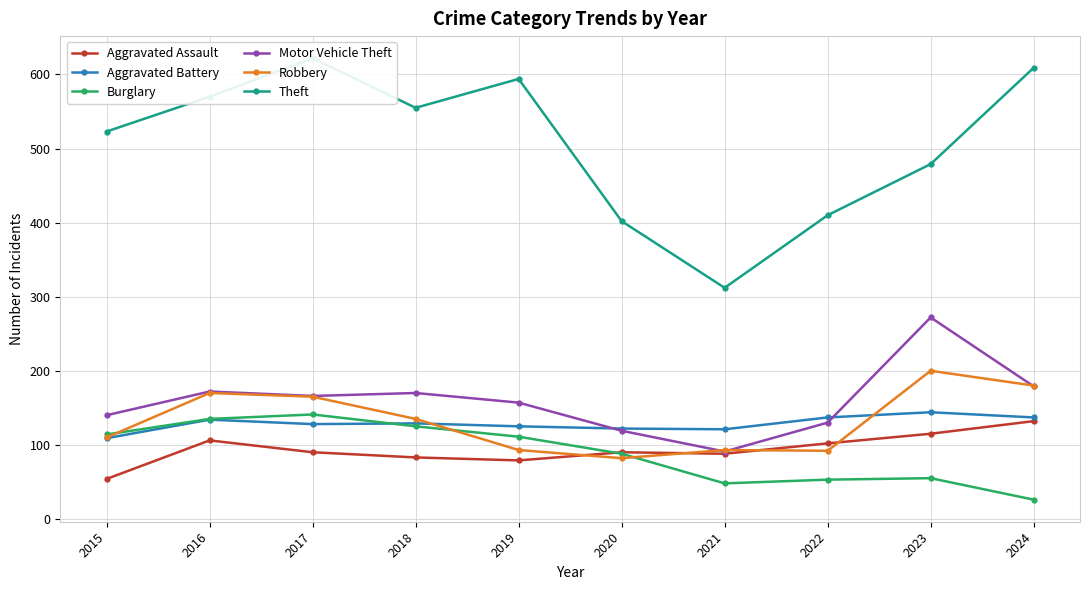

What is the difference between the maximum and minimum values in the Motor Vehicle Theft series?

181